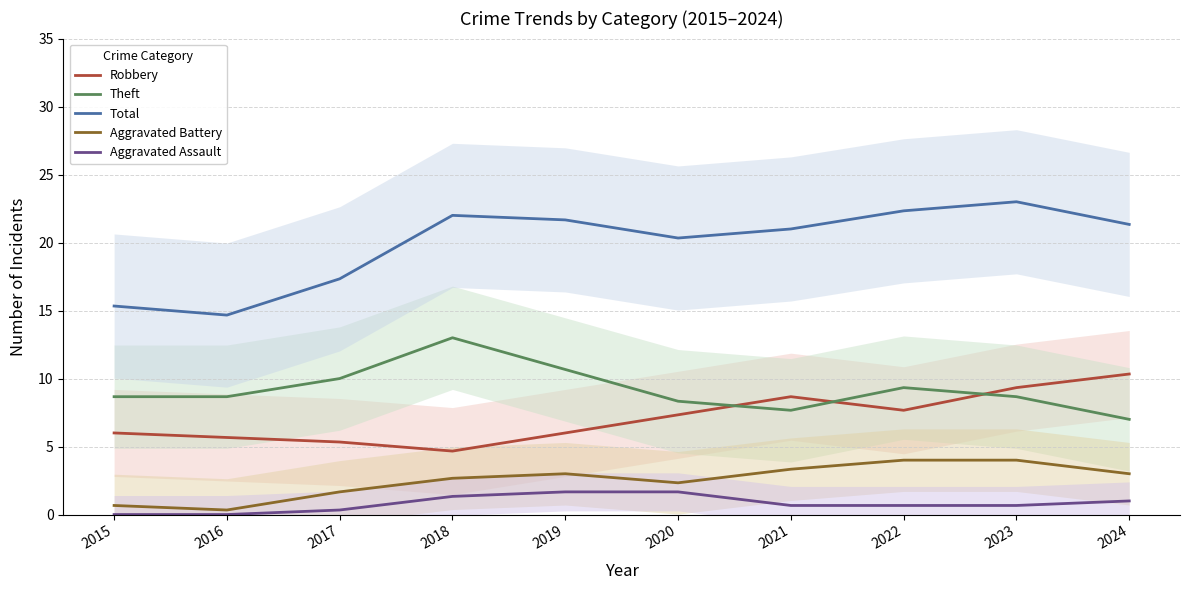

What is the difference between the Aggravated Battery values at 2015 and 2019?

2.3